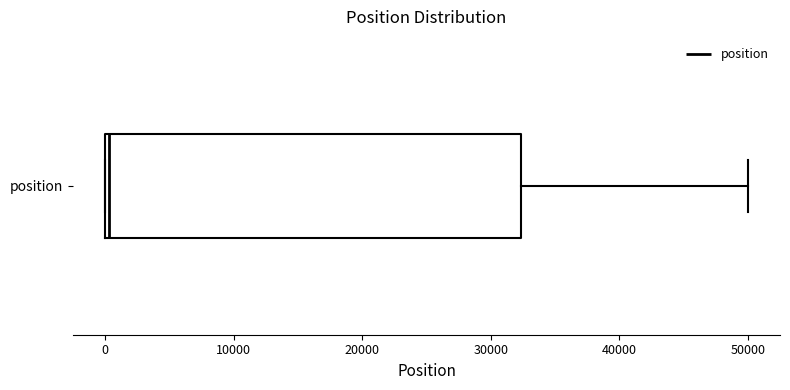

Where is the left edge of the box for position on the x-axis? The values are not printed on the chart, so give them approximately, as read against the axis.

0